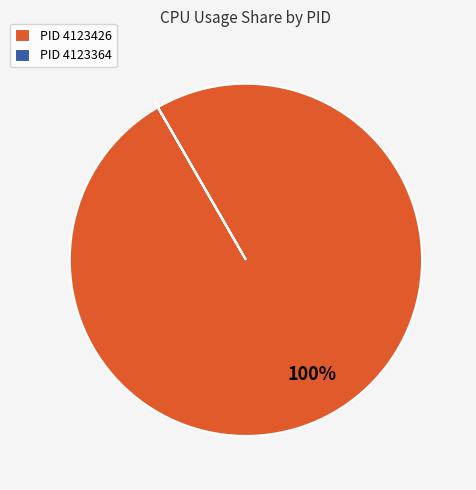

The PID 4123426 slice represents 100% of the pie. True or false?

True